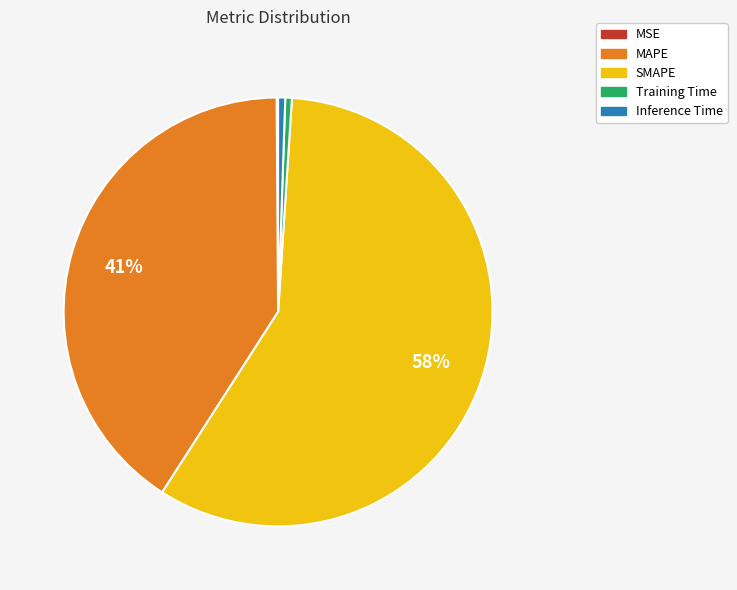

Is the sum of MAPE and SMAPE greater than half?

Yes